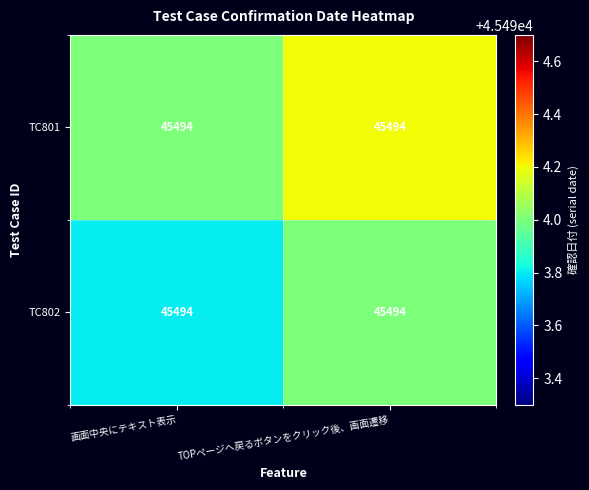

What is the difference between the highest and lowest values at TOPページへ戻るボタンをクリック後、画面遷移?

0.2